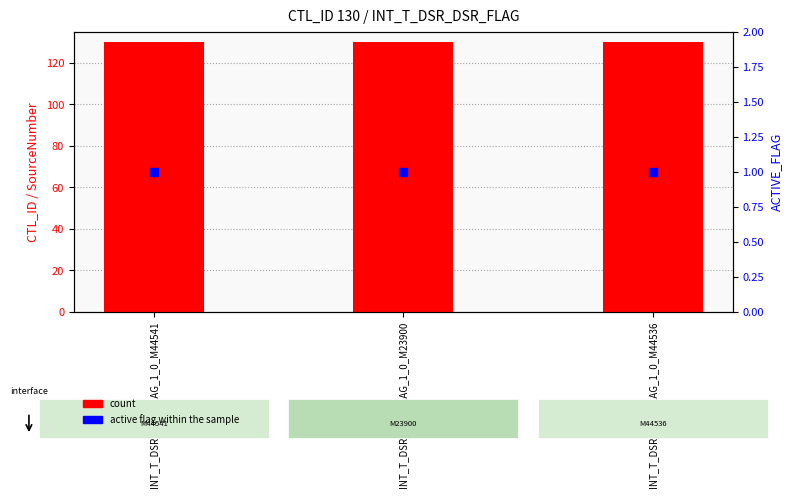

At which category is the sum across all series the highest?

INT_T_DSR_DSR_FLAG_1_0_M44541